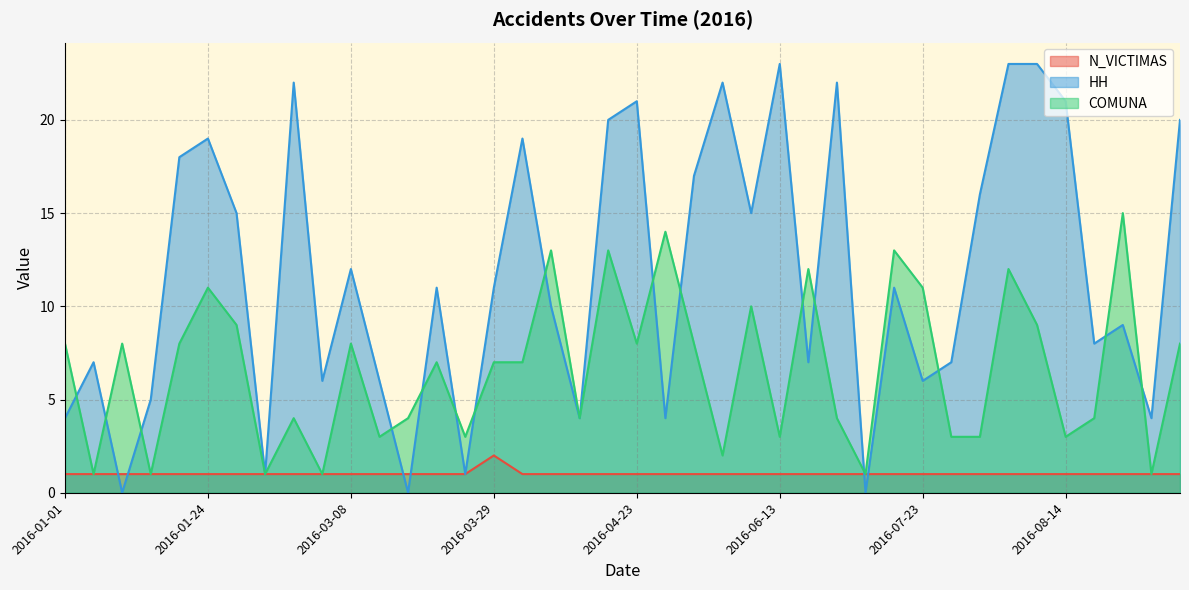

Read the HH value at 2016-06-13, to the nearest 5.

25